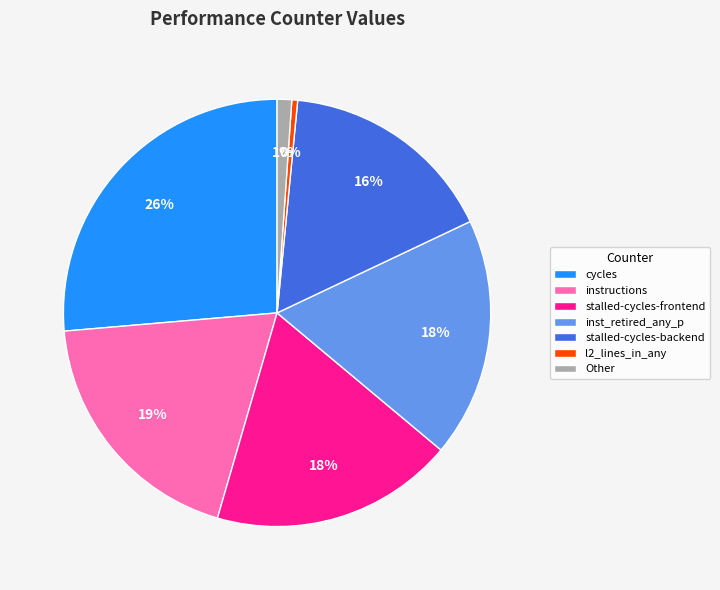

Which slice is the largest?

cycles